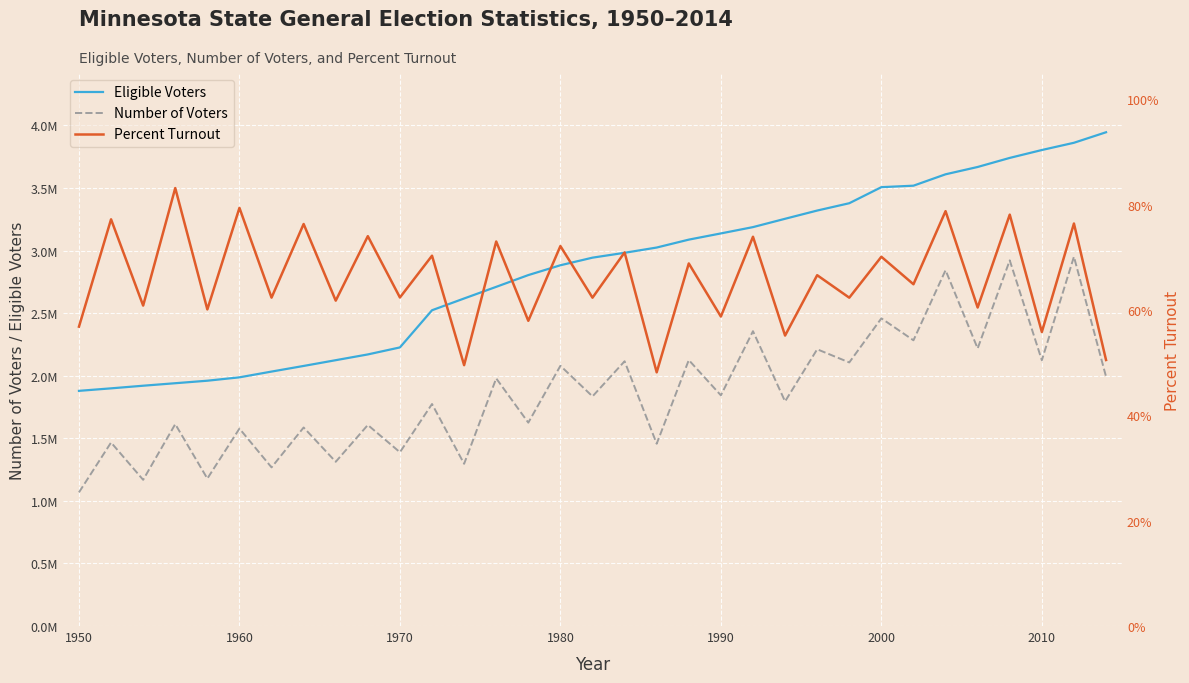

Which series has the largest range (max minus min)?

Eligible Voters